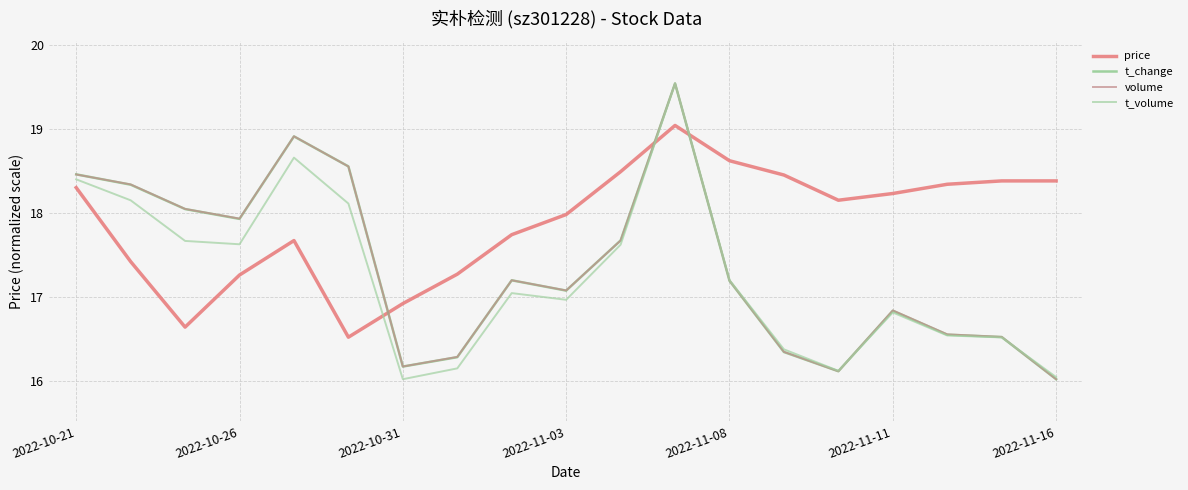

How many lines are shown in the chart?

4